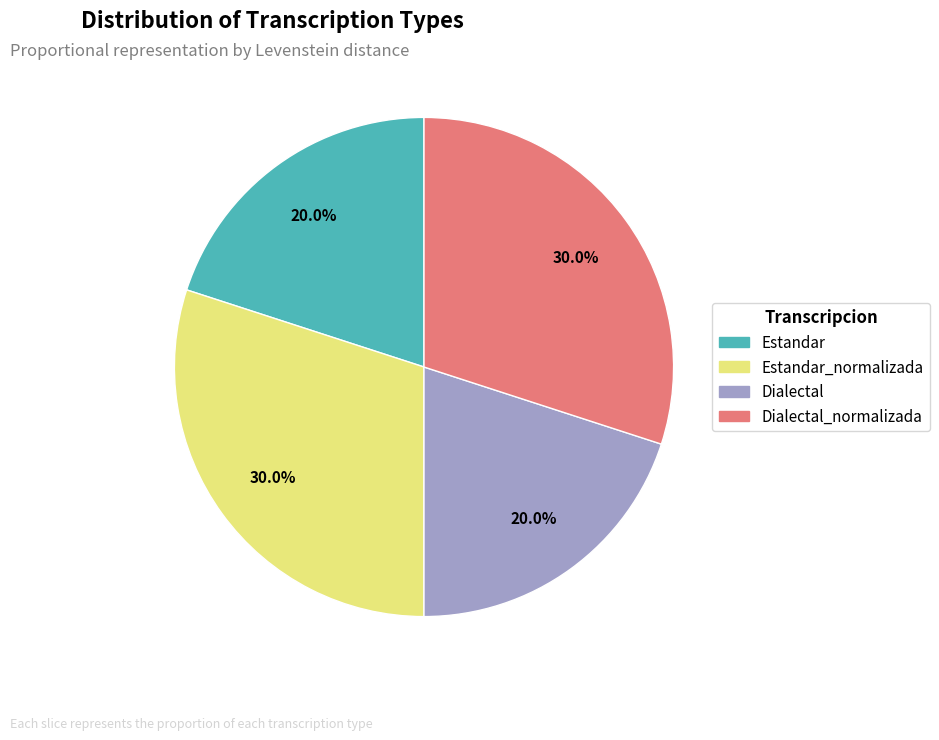

Does any single category account for the majority?

No